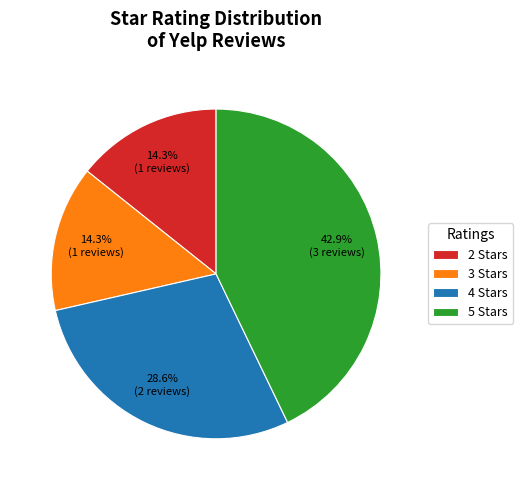

What is the largest slice in the pie chart?

5 Stars